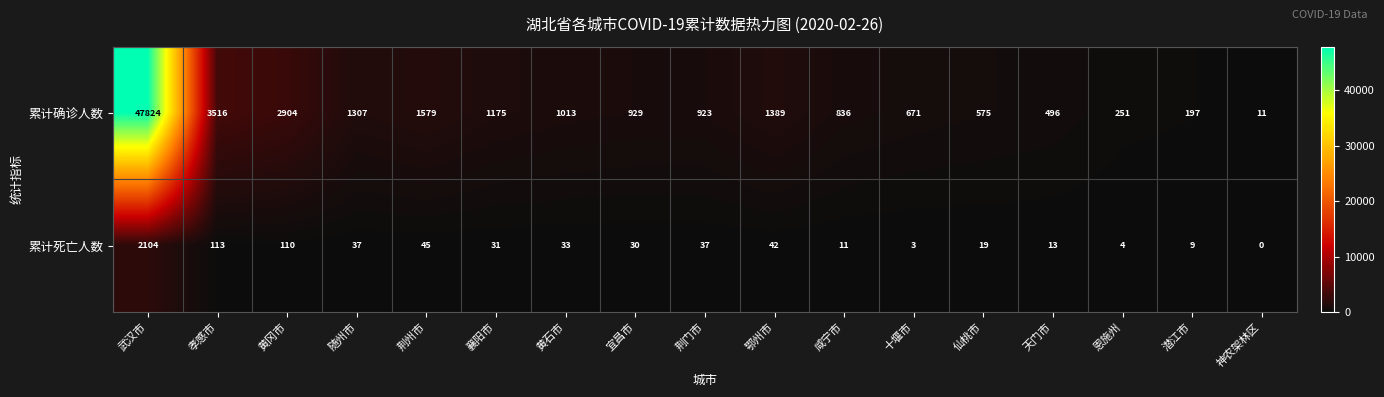

Rank the series by their maximum value, from highest to lowest.

累计确诊人数, 累计死亡人数